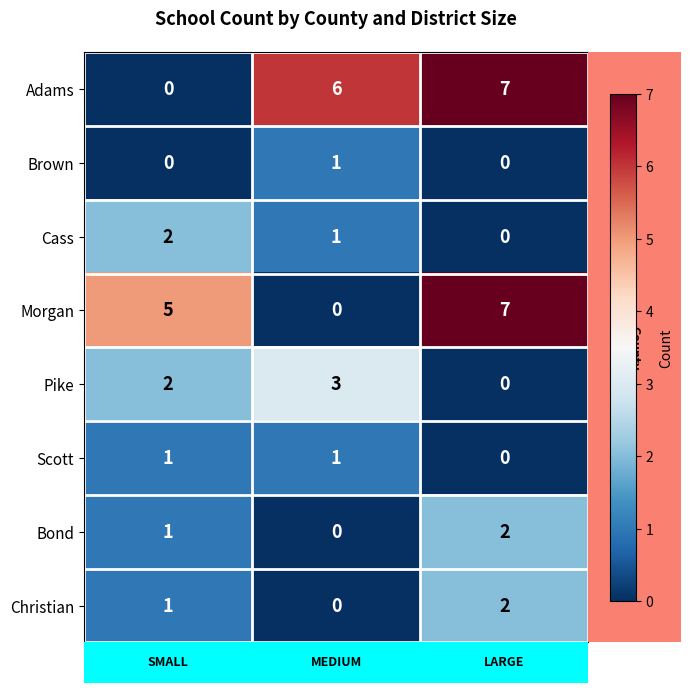

The value of Scott at MEDIUM is 0. True or false?

False